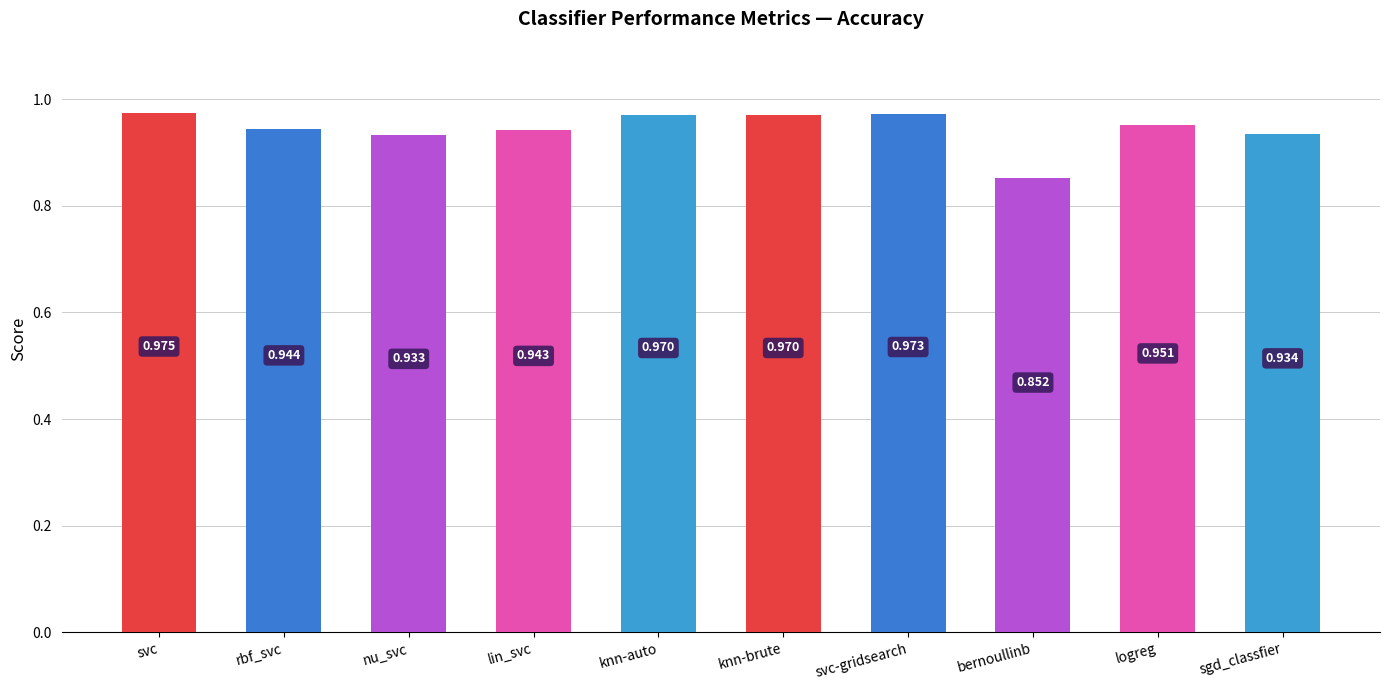

Does the chart contain any negative values?

No